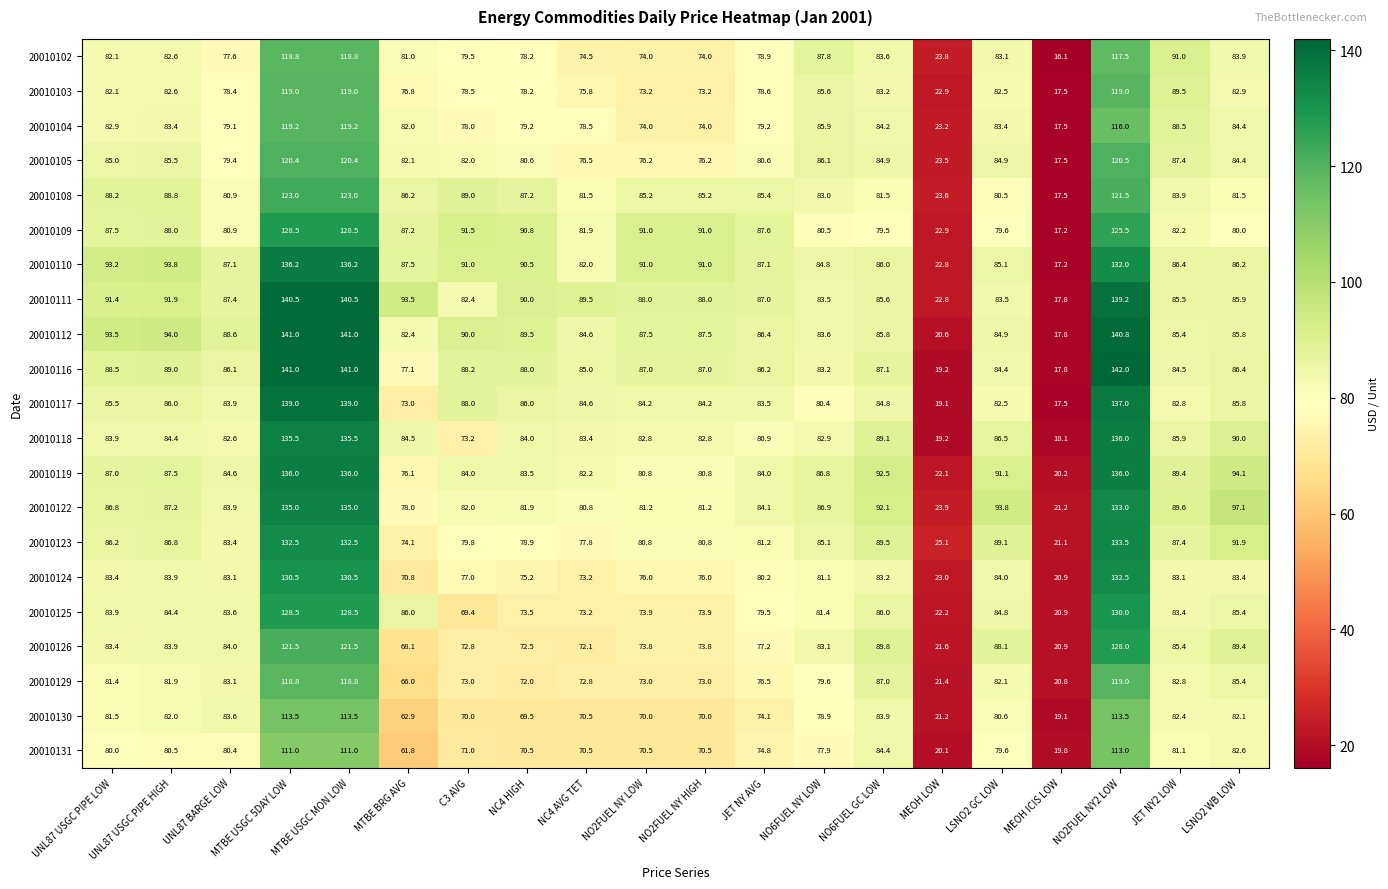

Which series has the largest range (max minus min)?

20010116